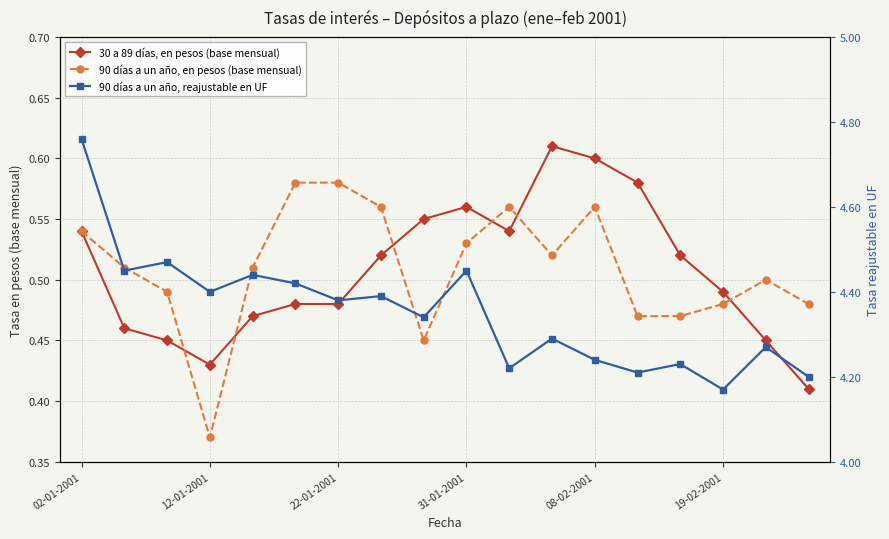

What are all the series names shown in the legend?

30 a 89 días, en pesos (base mensual), 90 días a un año, en pesos (base mensual), 90 días a un año, reajustable en UF